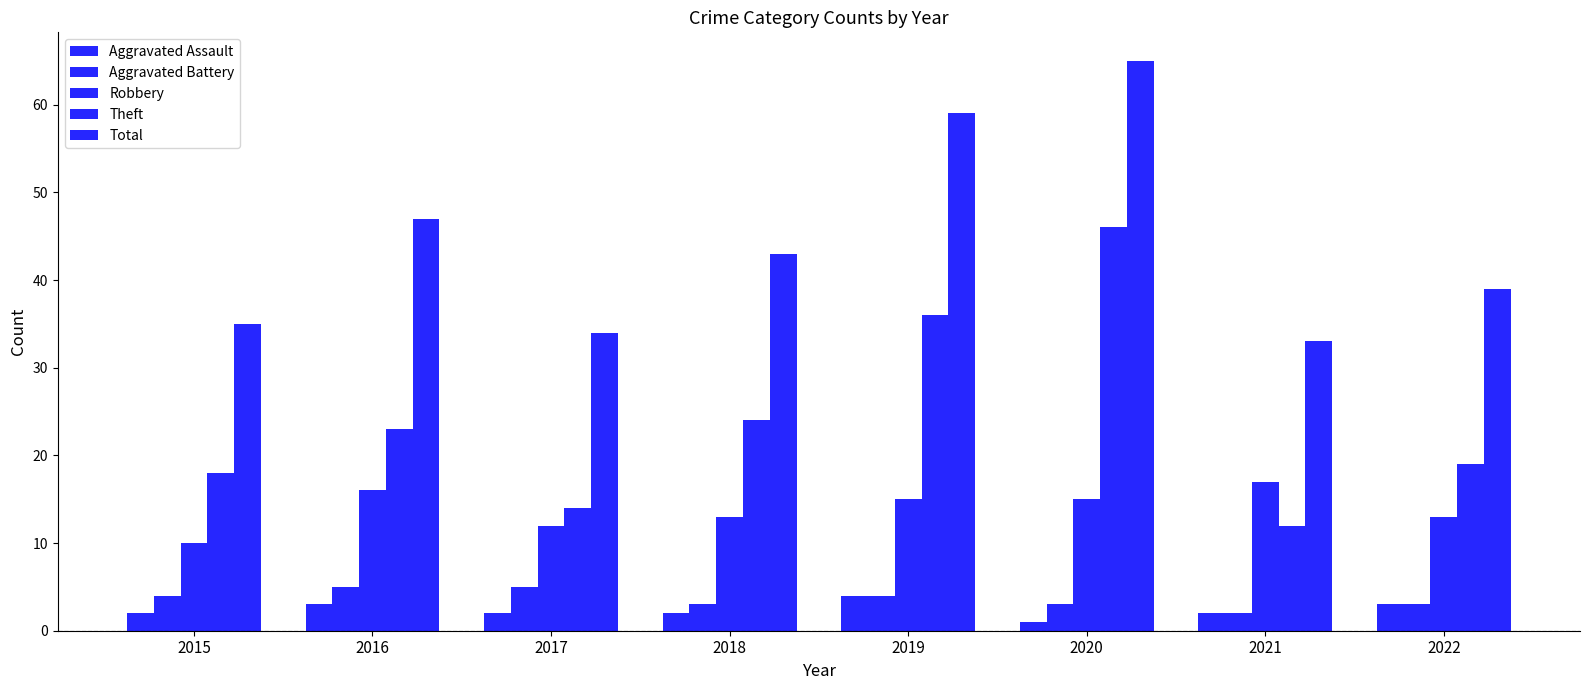

Rank the series at 2022 from lowest to highest value.

Aggravated Assault, Aggravated Battery, Robbery, Theft, Total